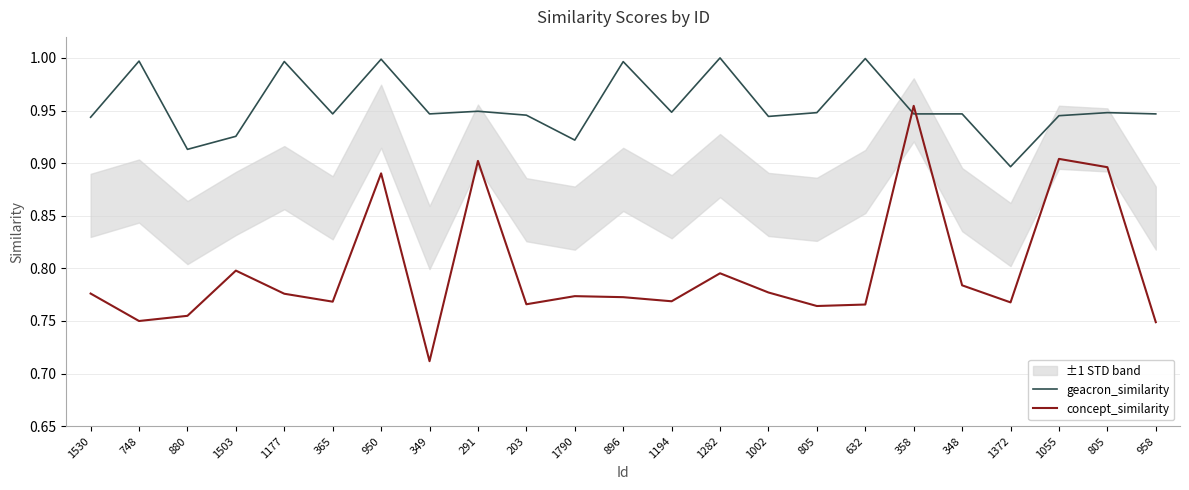

How many interior local peaks does the concept_similarity series have?

7